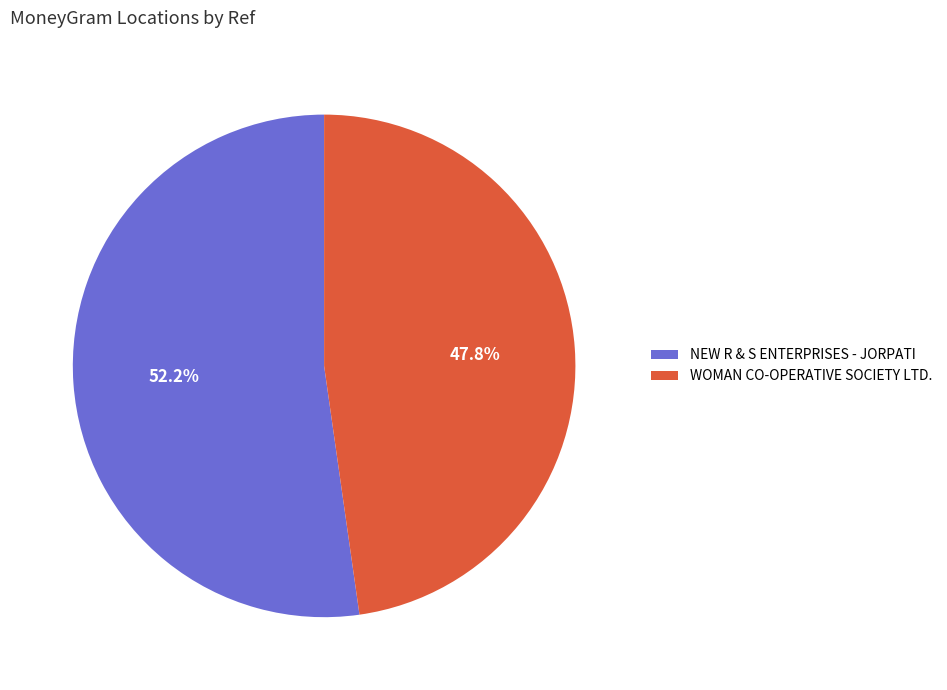

Is it true that NEW R & S ENTERPRISES - JORPATI is 40% of the pie?

False